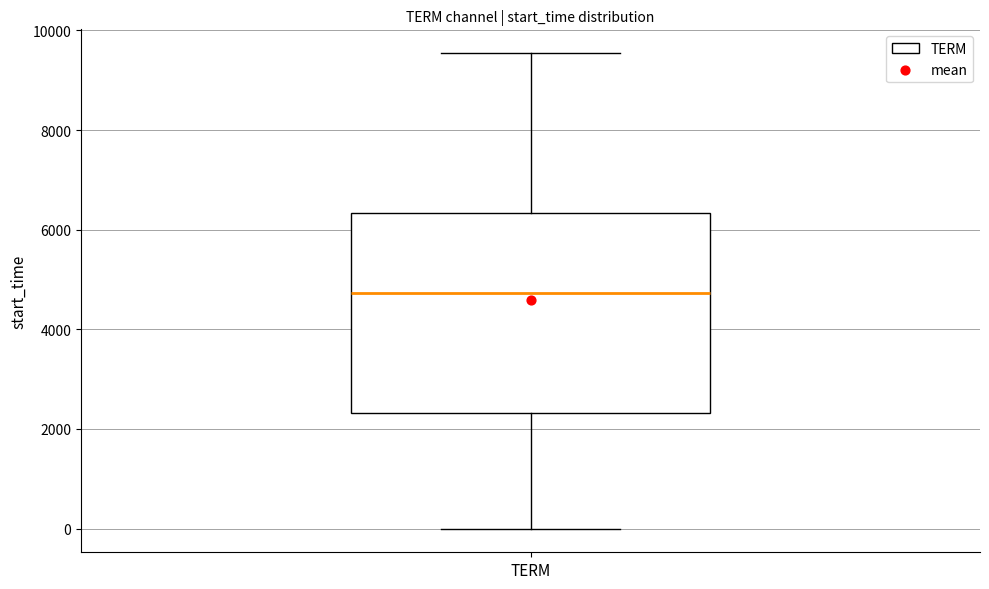

Read this box plot against the y-axis: the position of the median line, the range covered by the box, and the ends of both whiskers. The values are not printed on the chart, so give them approximately, as read against the axis.

median 4800, box 2400 to 6400, whiskers 0 to 9600